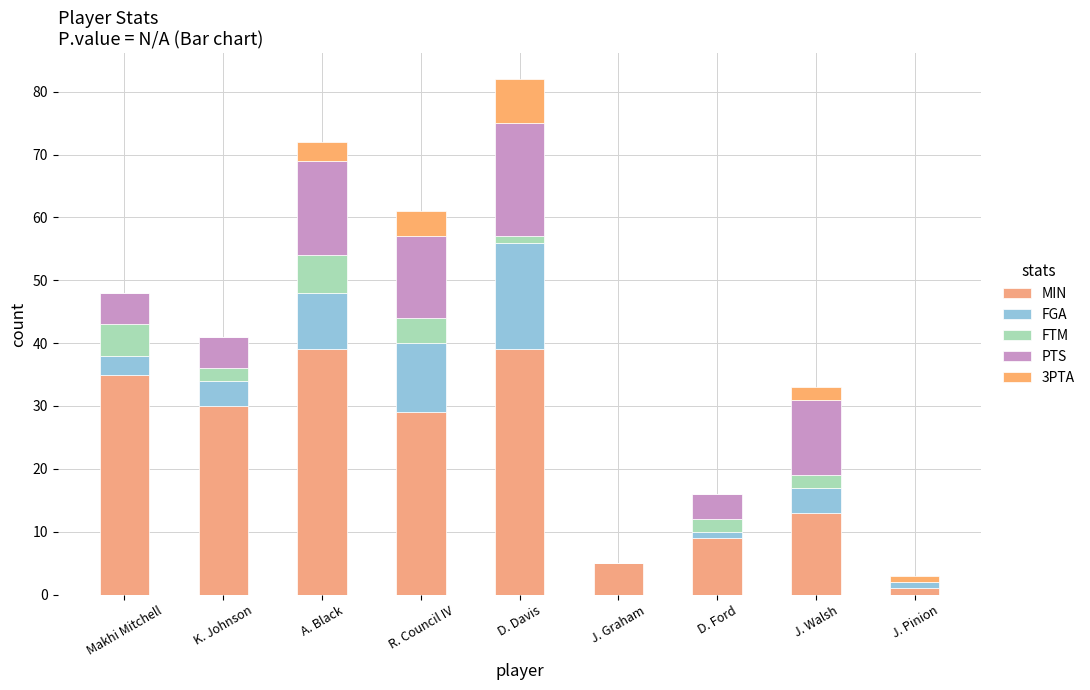

Are the bars grouped side by side (vs. stacked)?

No